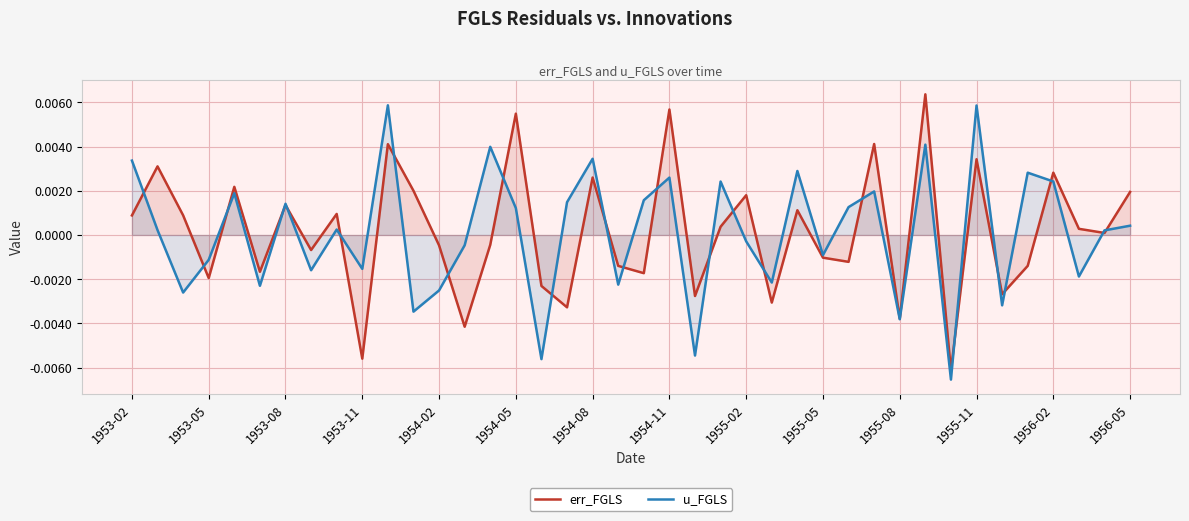

Between 1953-02 and 1956-05, which series saw the biggest shift?

u_FGLS